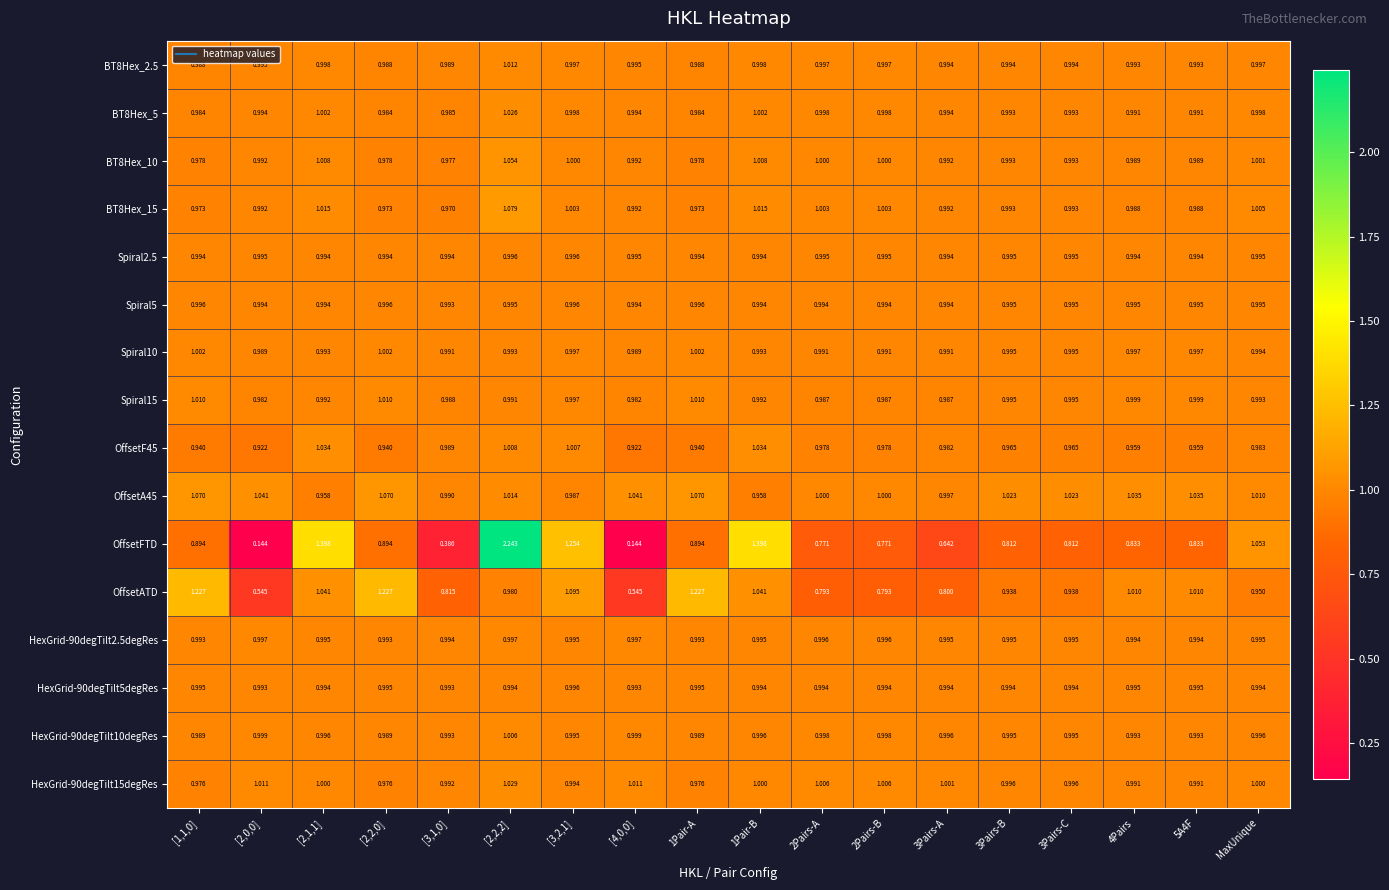

Which series has the widest spread of values?

OffsetFTD